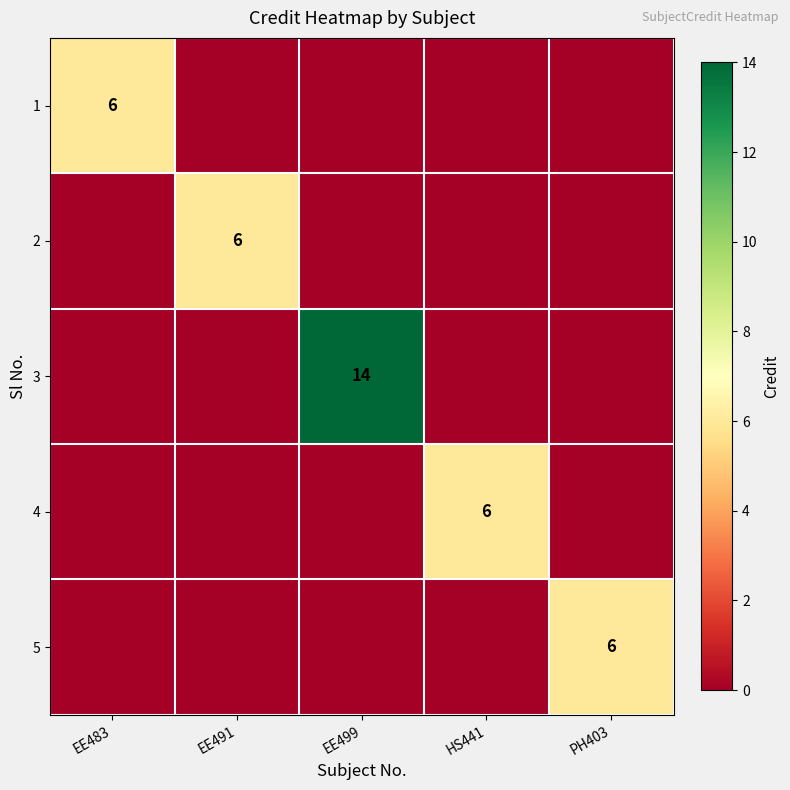

The 1 series shows 9 at EE483. True or false?

False